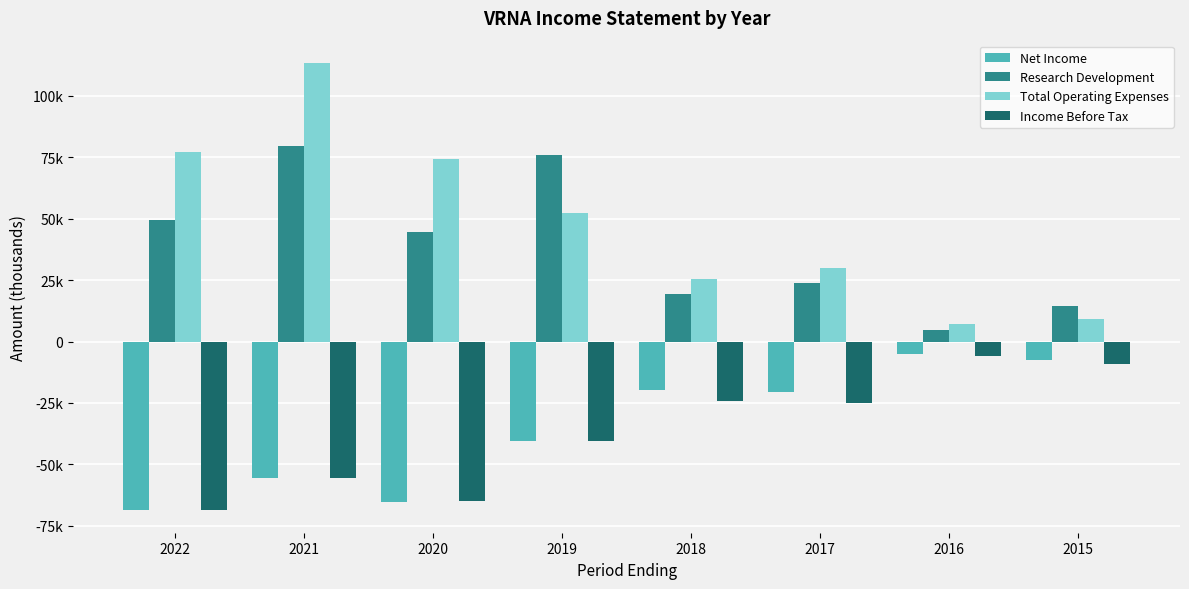

What are all the series names shown in the legend?

Net Income, Research Development, Total Operating Expenses, Income Before Tax